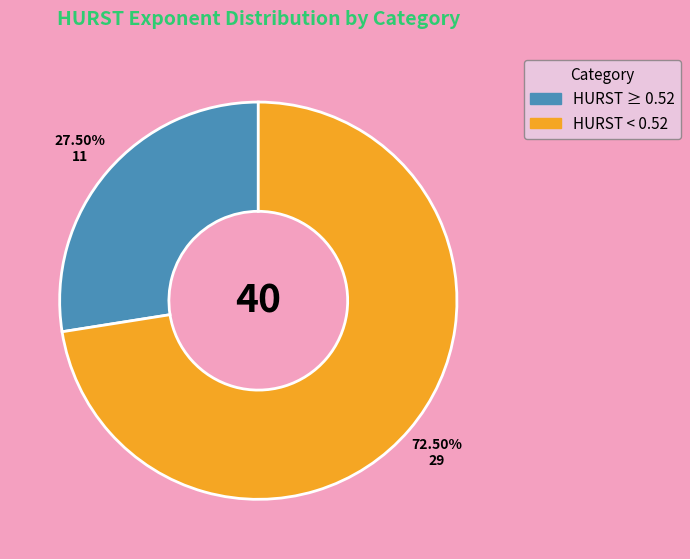

Is there any slice that represents more than half of the pie?

Yes